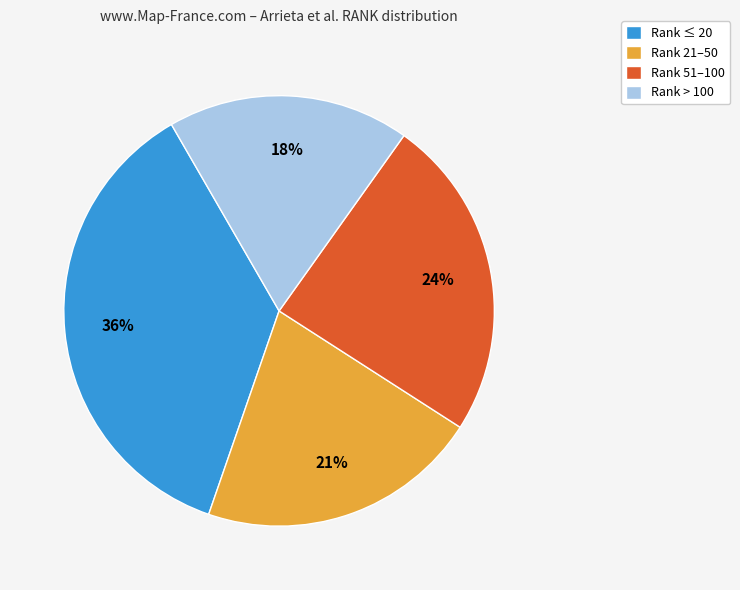

Which has a higher value, Rank 51–100 or Rank 21–50?

Rank 51–100